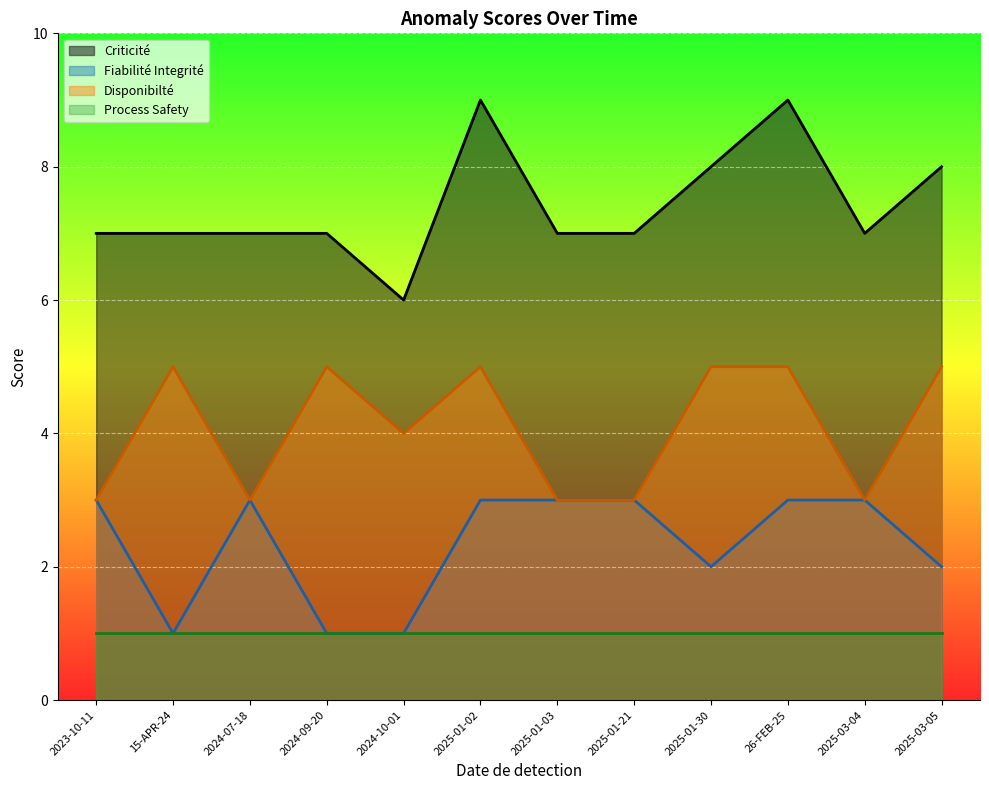

True or false: Process Safety and Criticité intersect in this chart.

False